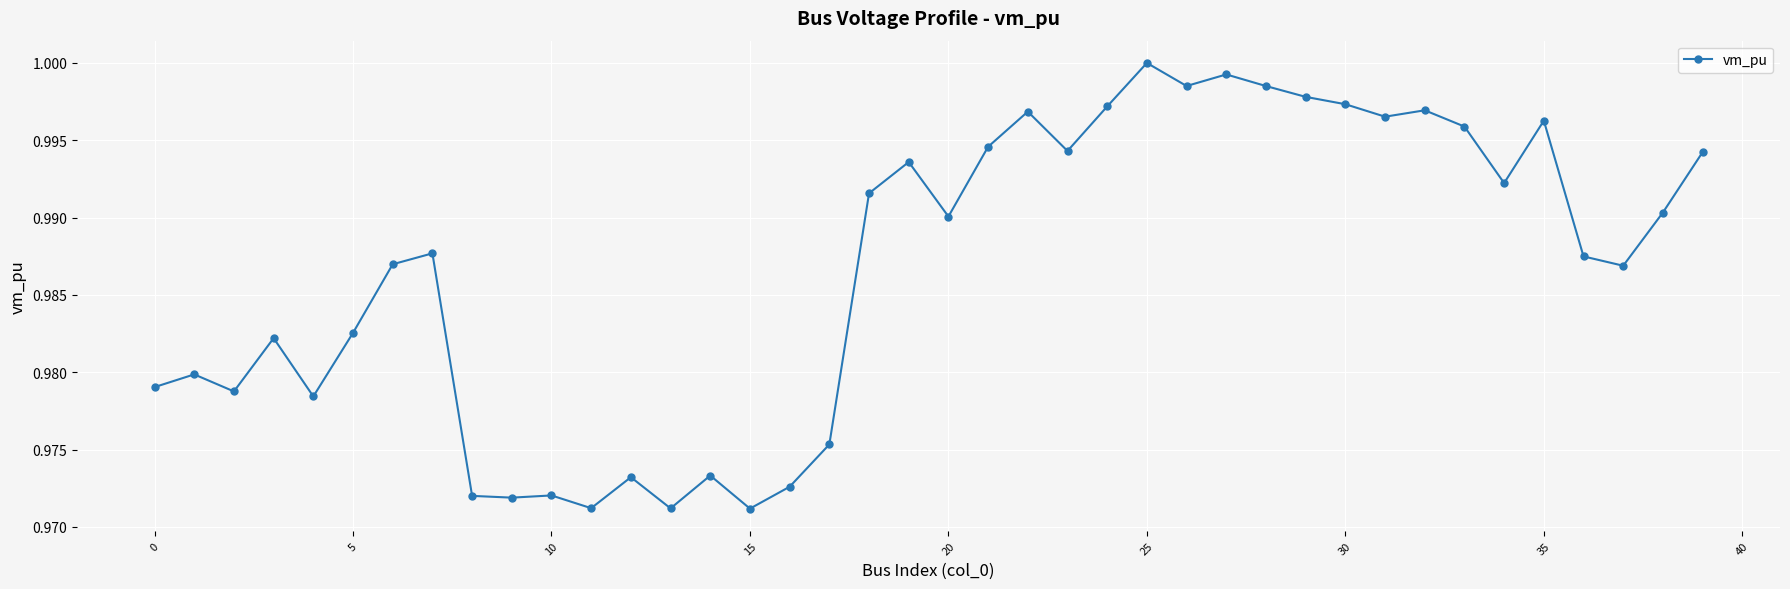

What is the sum of all values?

39.5